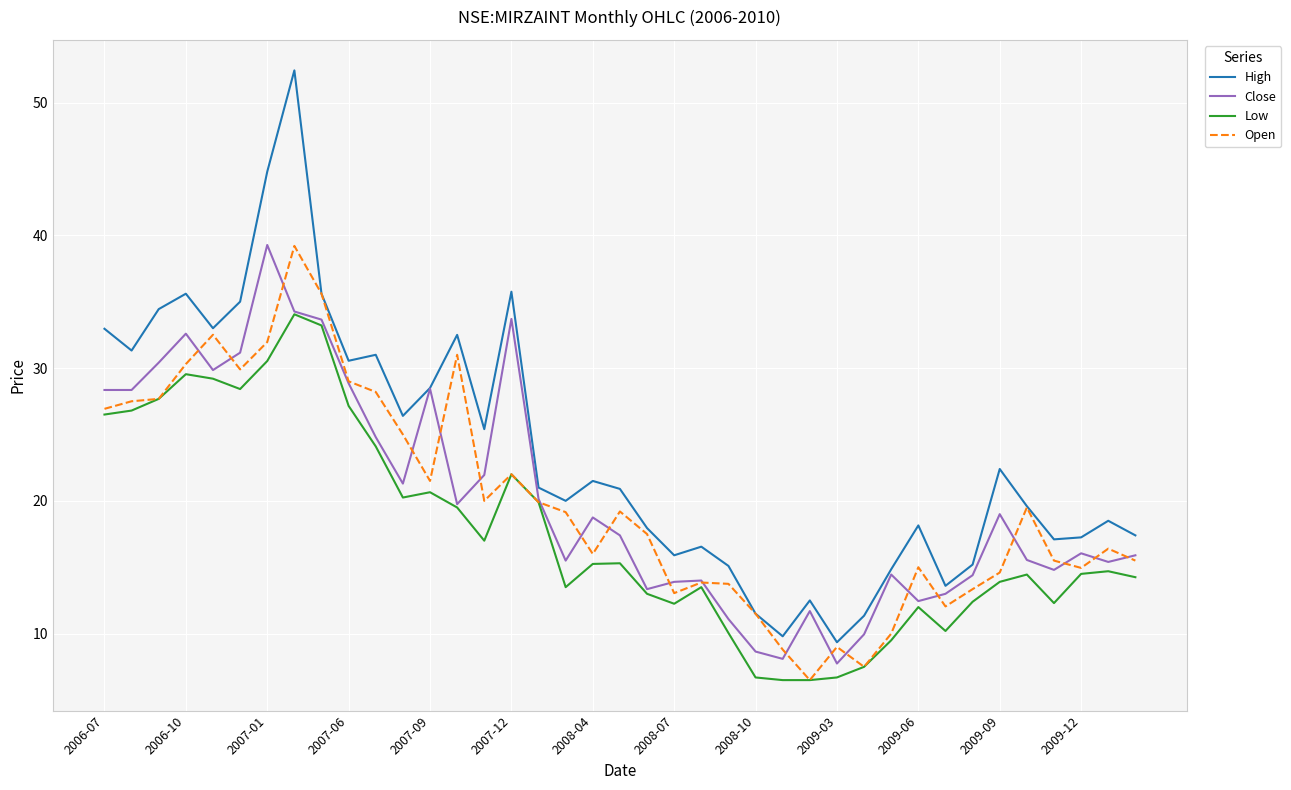

What is the maximum value shown in the chart?

52.4